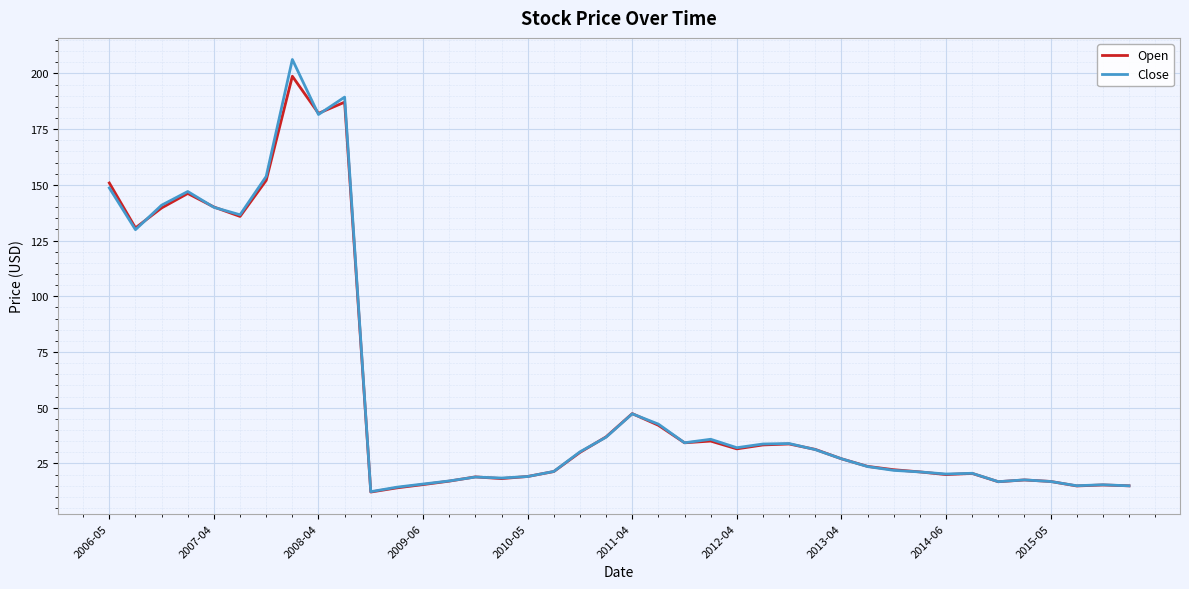

Which series has the largest range (max minus min)?

Close